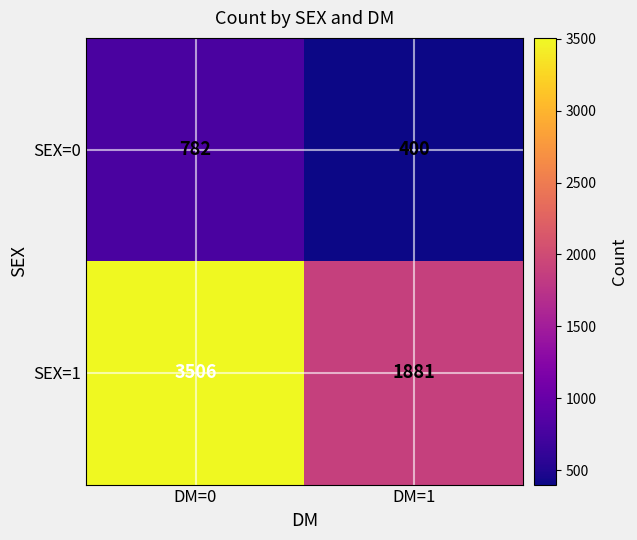

List the labels in order of SEX=0 value, largest first.

DM=0, DM=1